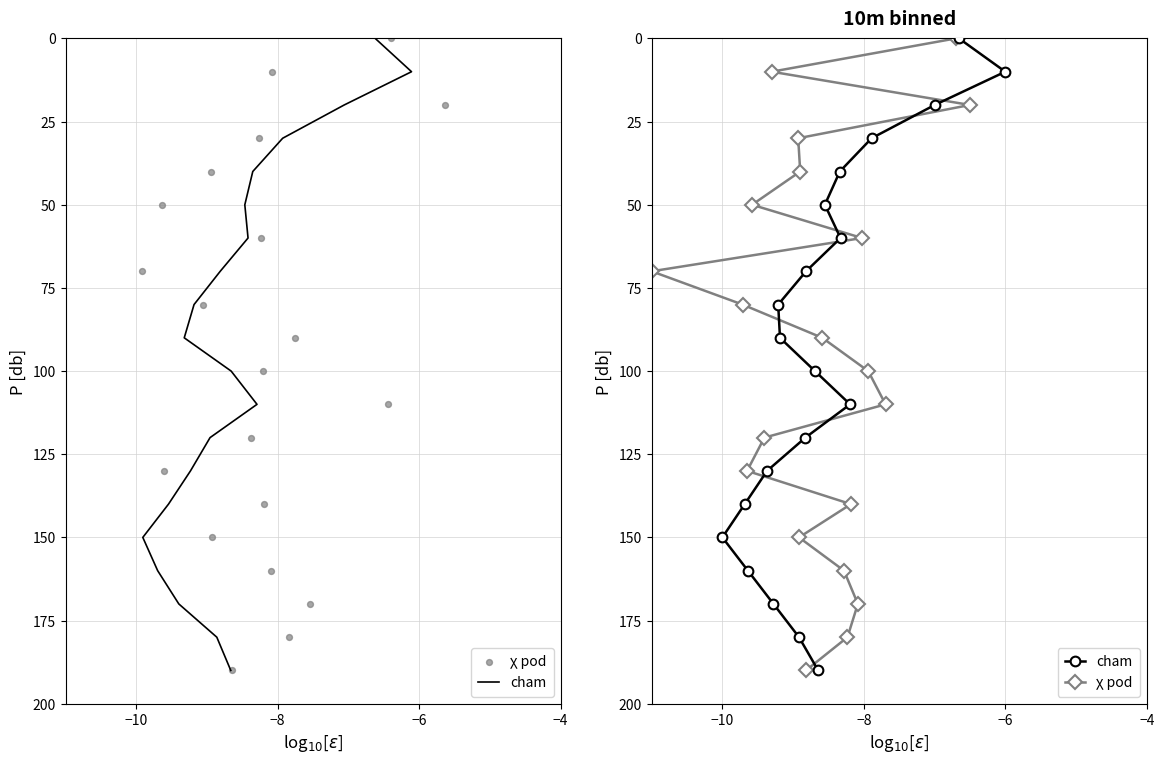

Which series has the largest total across all categories?

cham